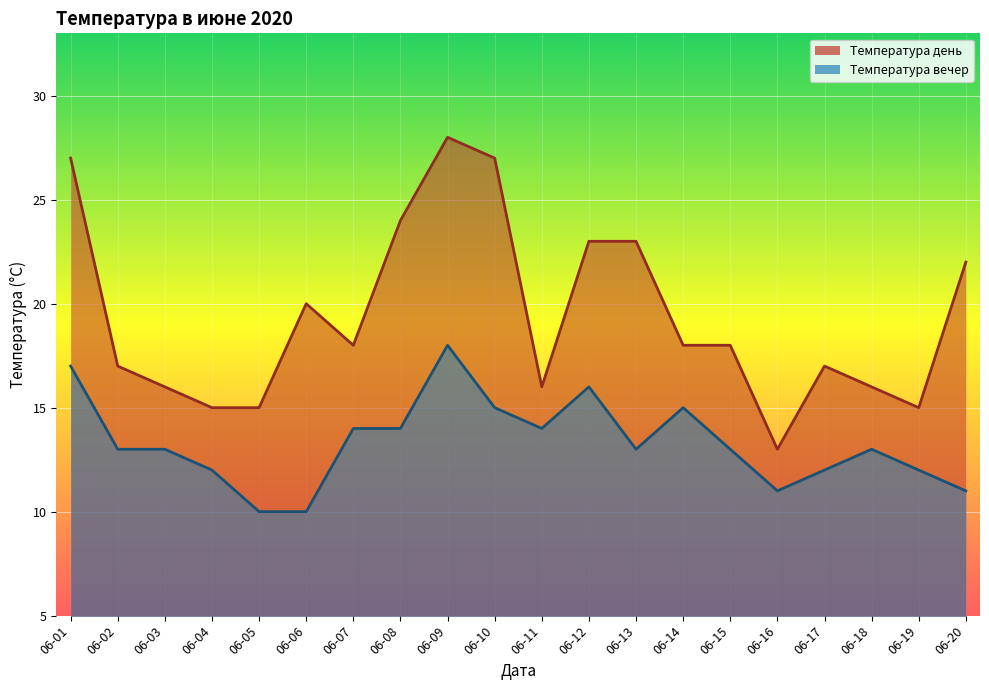

True or false: Температура вечер has a value of 32 at 06-09.

False